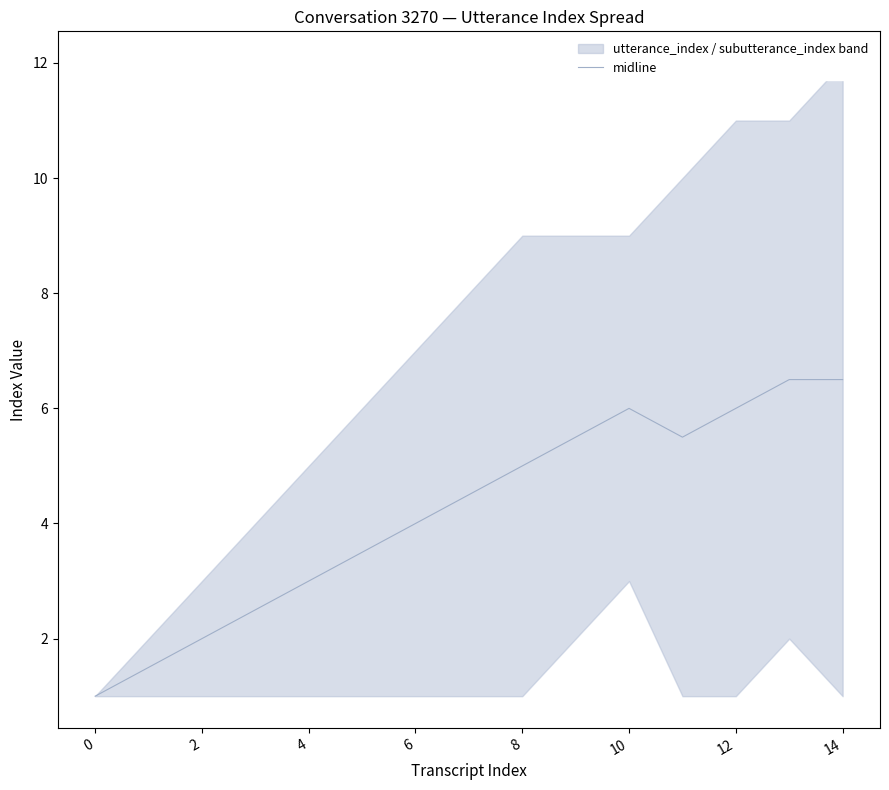

Does the chart have visible grid lines?

No